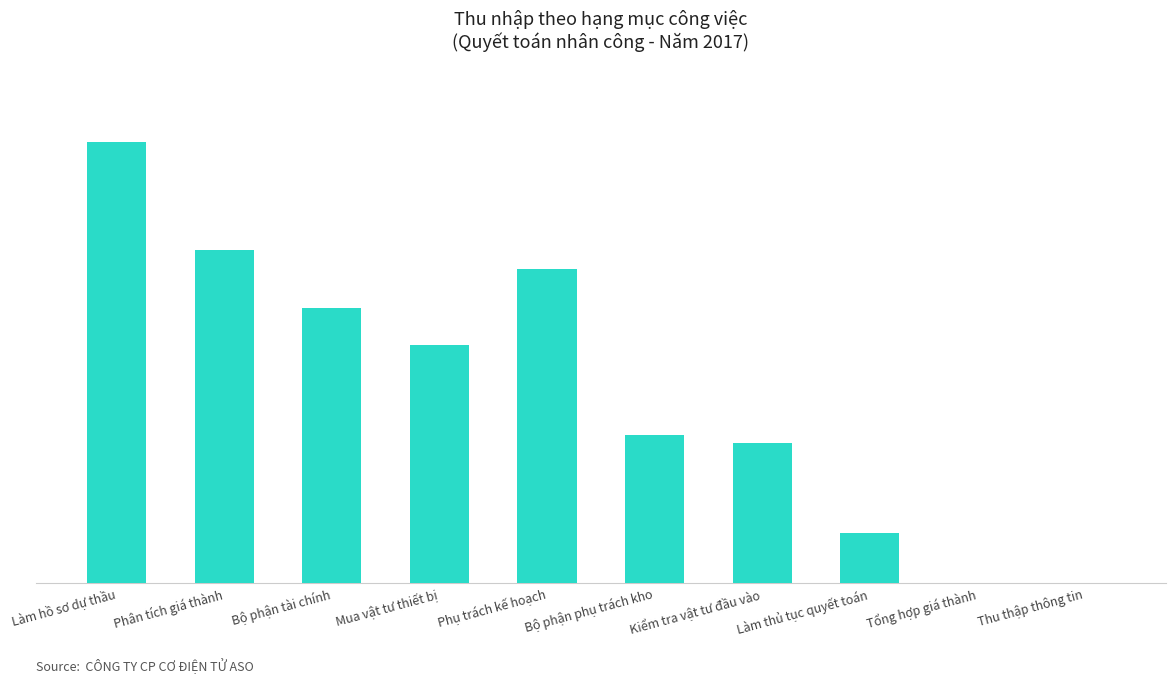

How many series are shown in this chart?

1